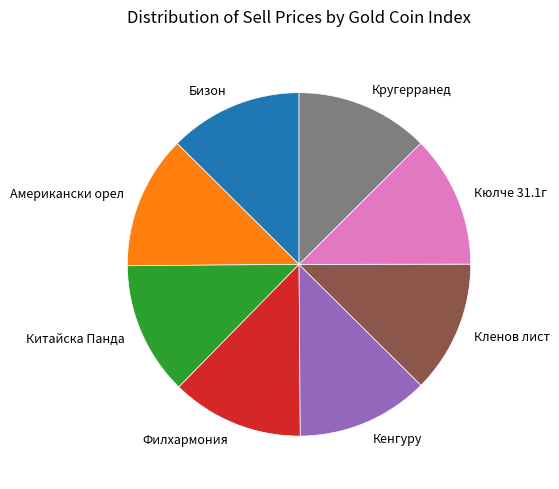

Is it true that Бизон is 13% of the pie?

True